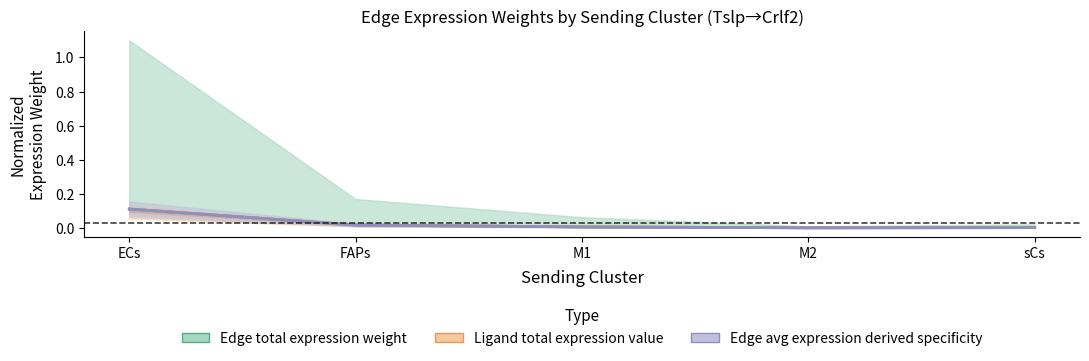

What position from the right is ECs?

5